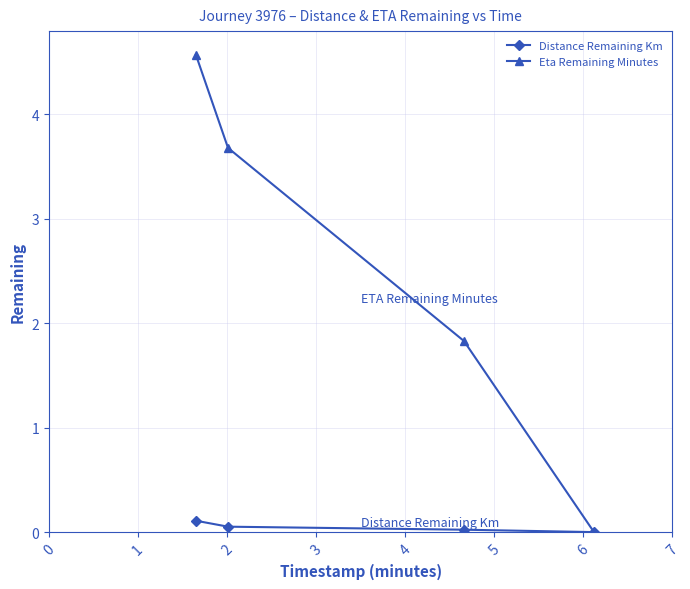

Rank the series by their maximum value, from highest to lowest.

Eta Remaining Minutes, Distance Remaining Km